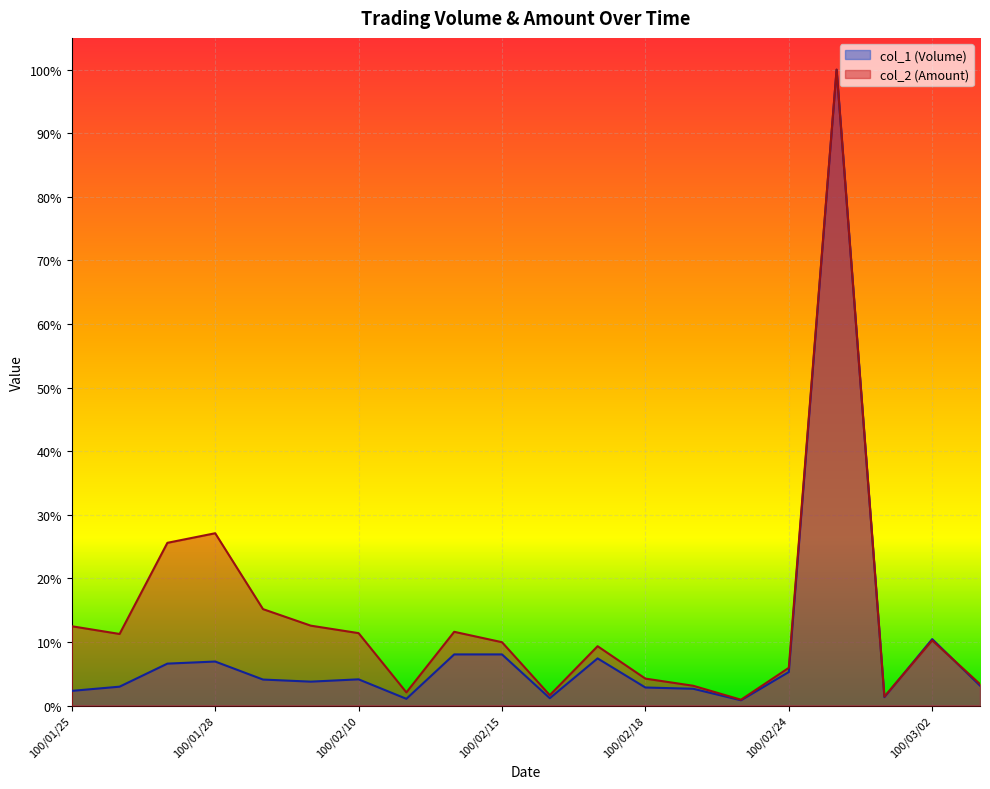

At which category is the sum across all series the highest?

100/02/25